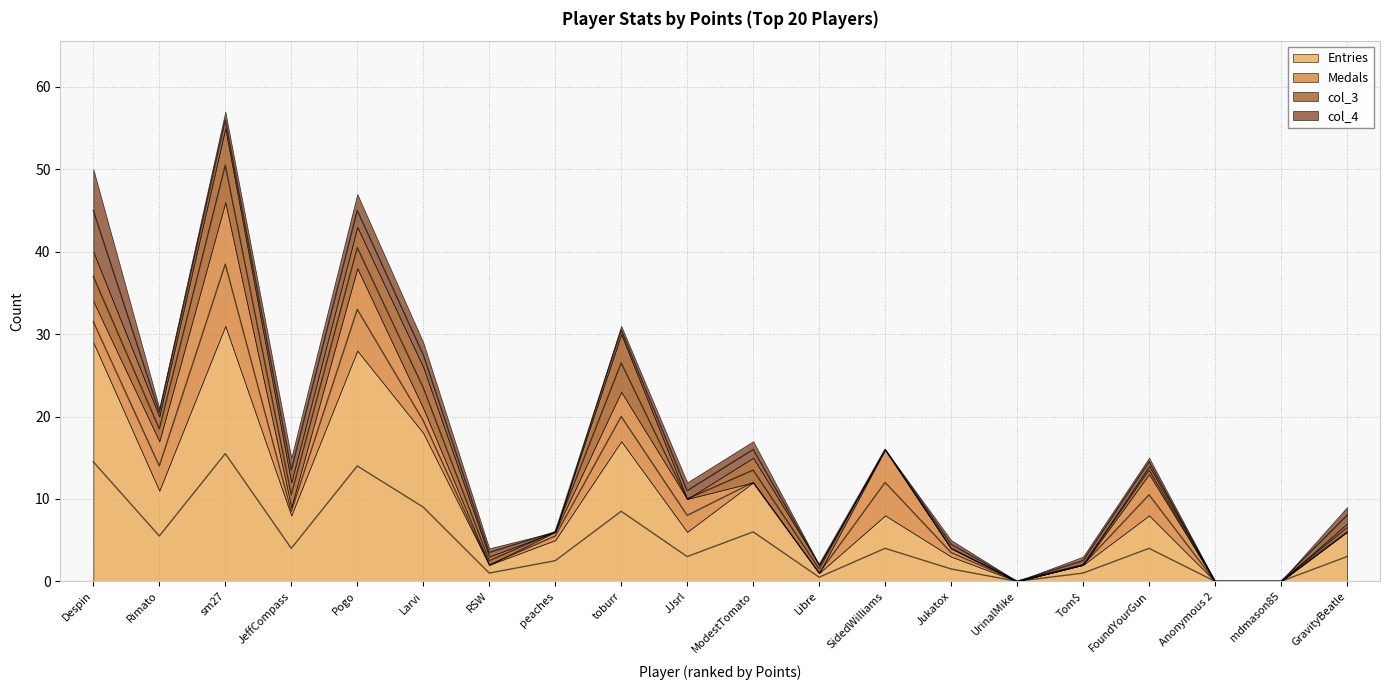

What is the value of the col_3 point at the 20th from the left?

1